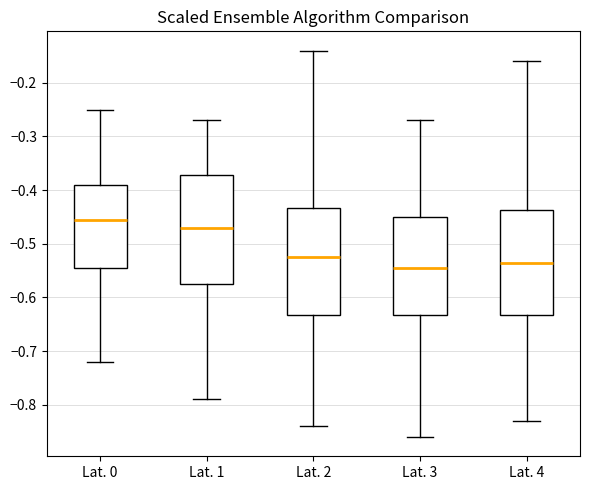

Reading left to right, transcribe this box plot: for each box, give where its median line is, the range the box spans, and where its two whiskers end, as read against the y-axis. The values are not printed on the chart, so give them approximately, as read against the axis.

Lat. 0: median -0.45, box -0.54 to -0.39, whiskers -0.72 to -0.25
Lat. 1: median -0.47, box -0.57 to -0.37, whiskers -0.79 to -0.27
Lat. 2: median -0.52, box -0.63 to -0.43, whiskers -0.84 to -0.14
Lat. 3: median -0.54, box -0.63 to -0.45, whiskers -0.86 to -0.27
Lat. 4: median -0.53, box -0.63 to -0.44, whiskers -0.83 to -0.16